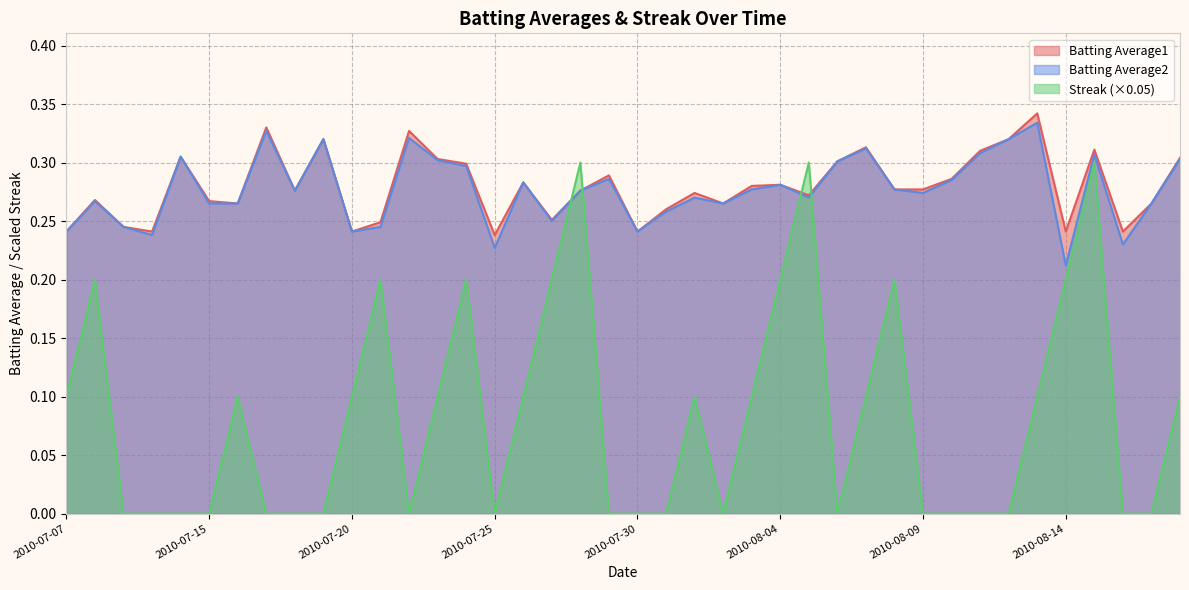

At which label is Batting Average2 closest to 0?

2010-08-14